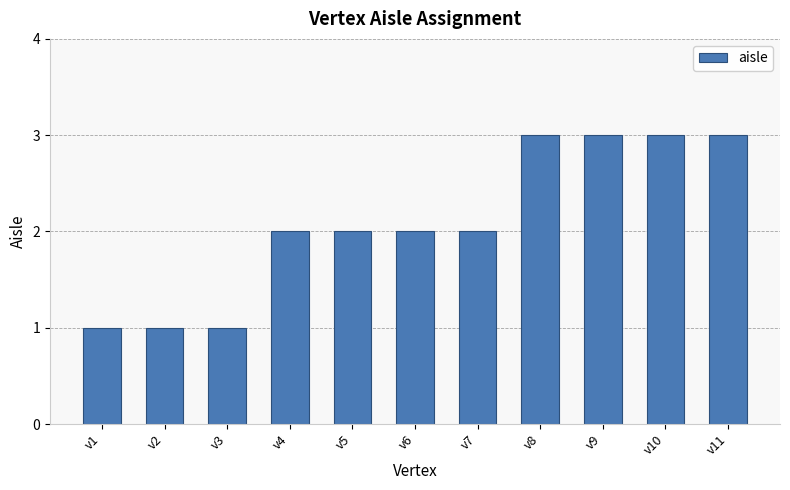

What is the value of the 10th bar from the left?

3